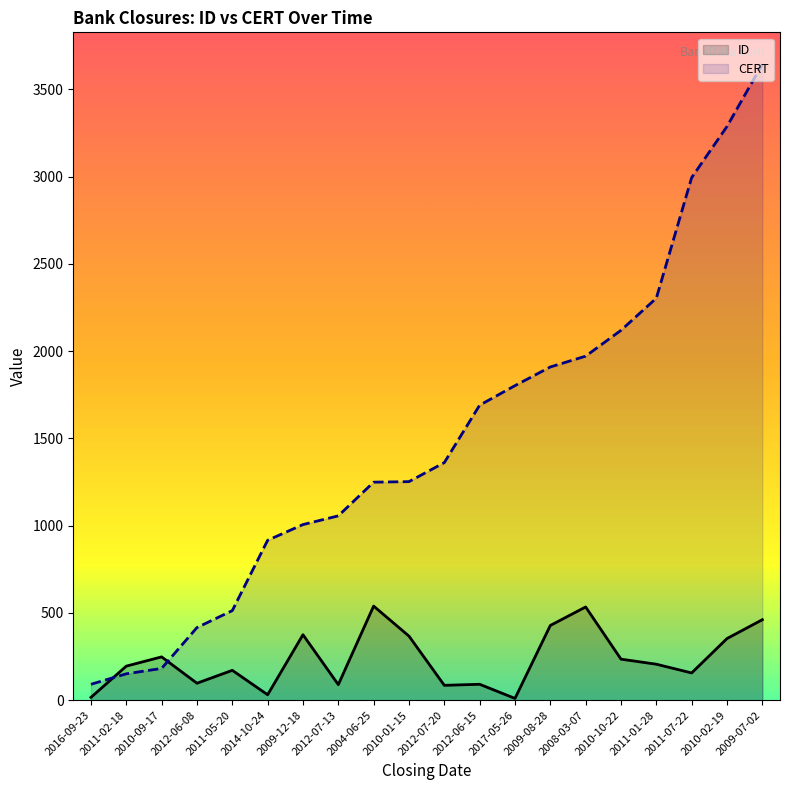

The CERT series shows 1977 at 2004-06-25. True or false?

False